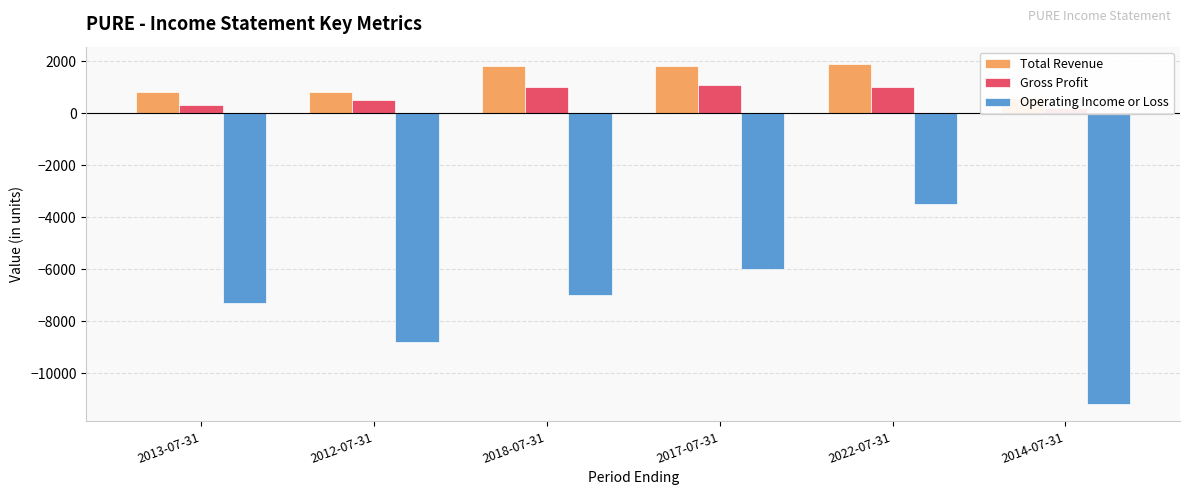

Which category has the lowest value in the Gross Profit series?

2014-07-31